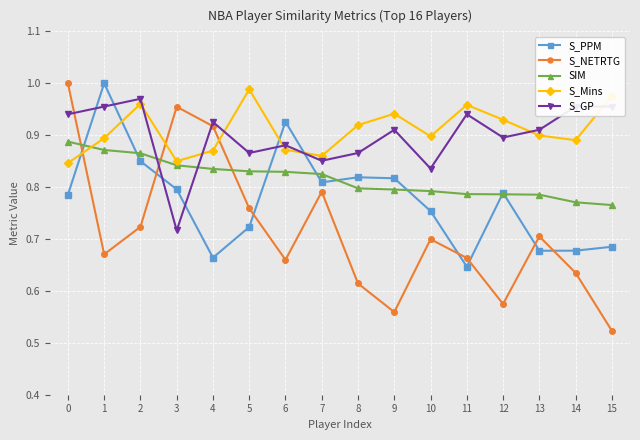

At which category does the chart reach its minimum across all series?

15